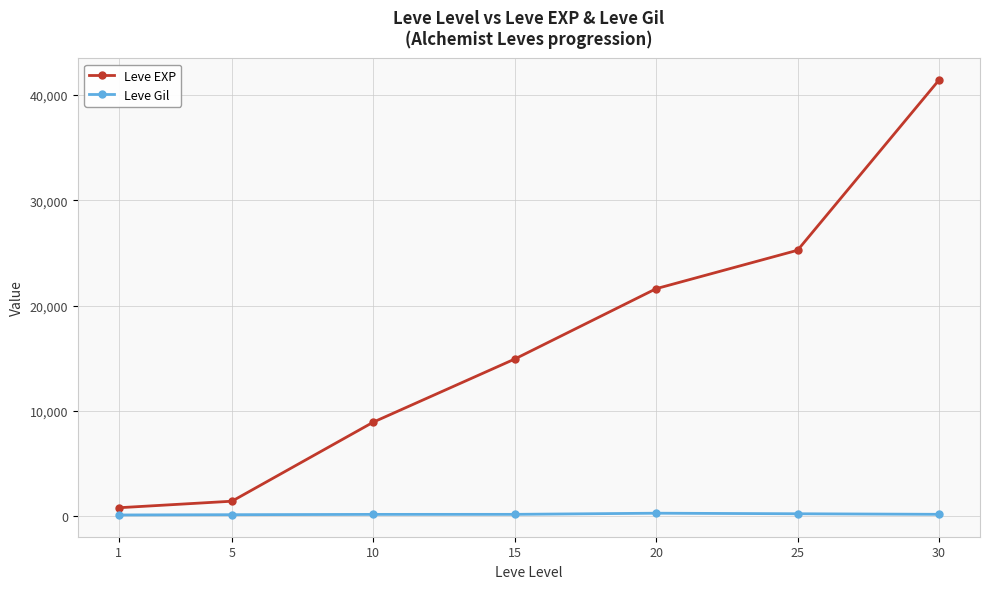

How many lines are shown in the chart?

2